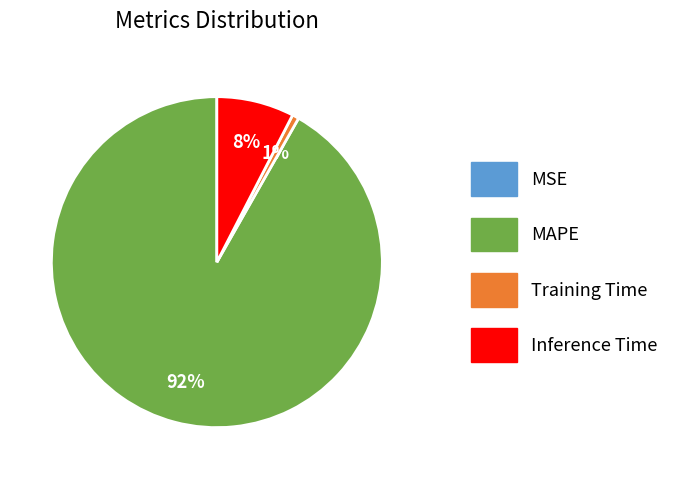

Does any single category account for the majority?

Yes